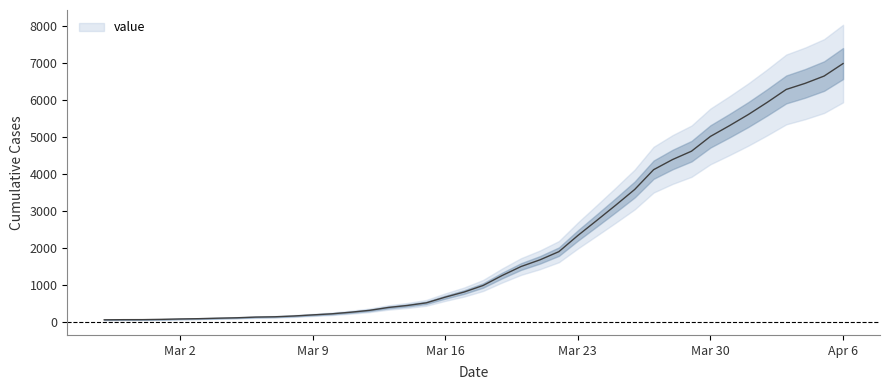

Is this an area chart (filled region under the line)?

No